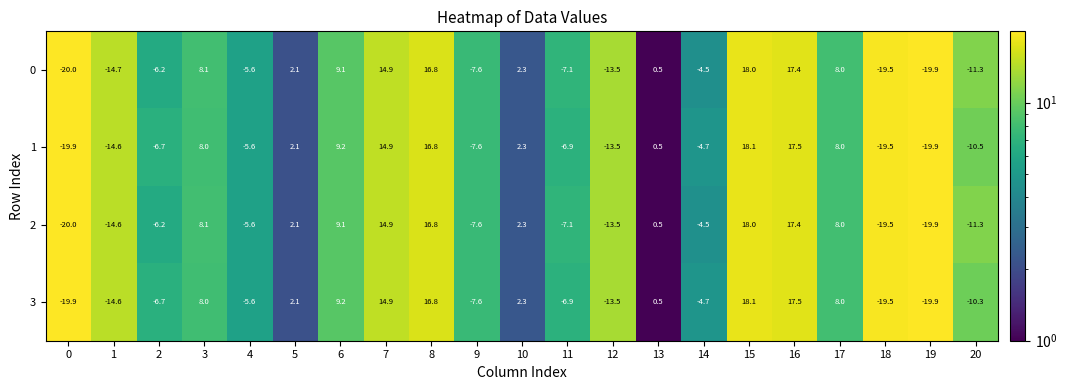

Is it true that 2 equals -13.7 at 19?

False